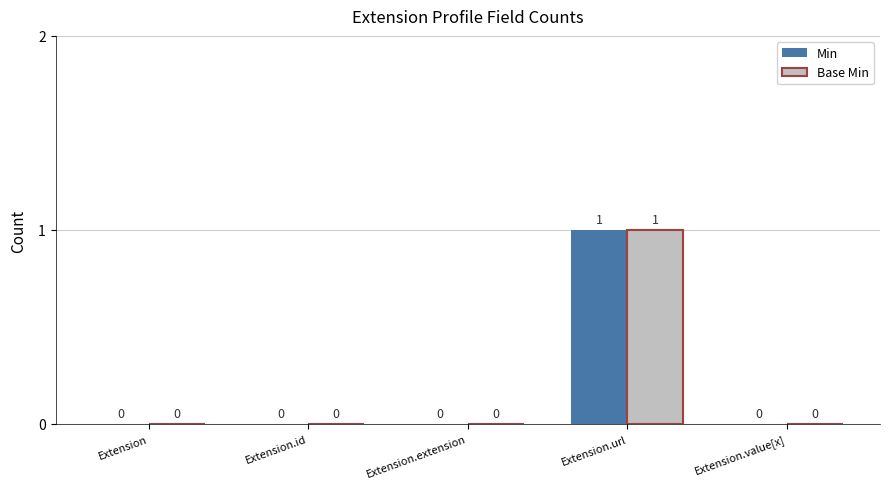

True or false: Min has a value of 1 at Extension.extension.

False